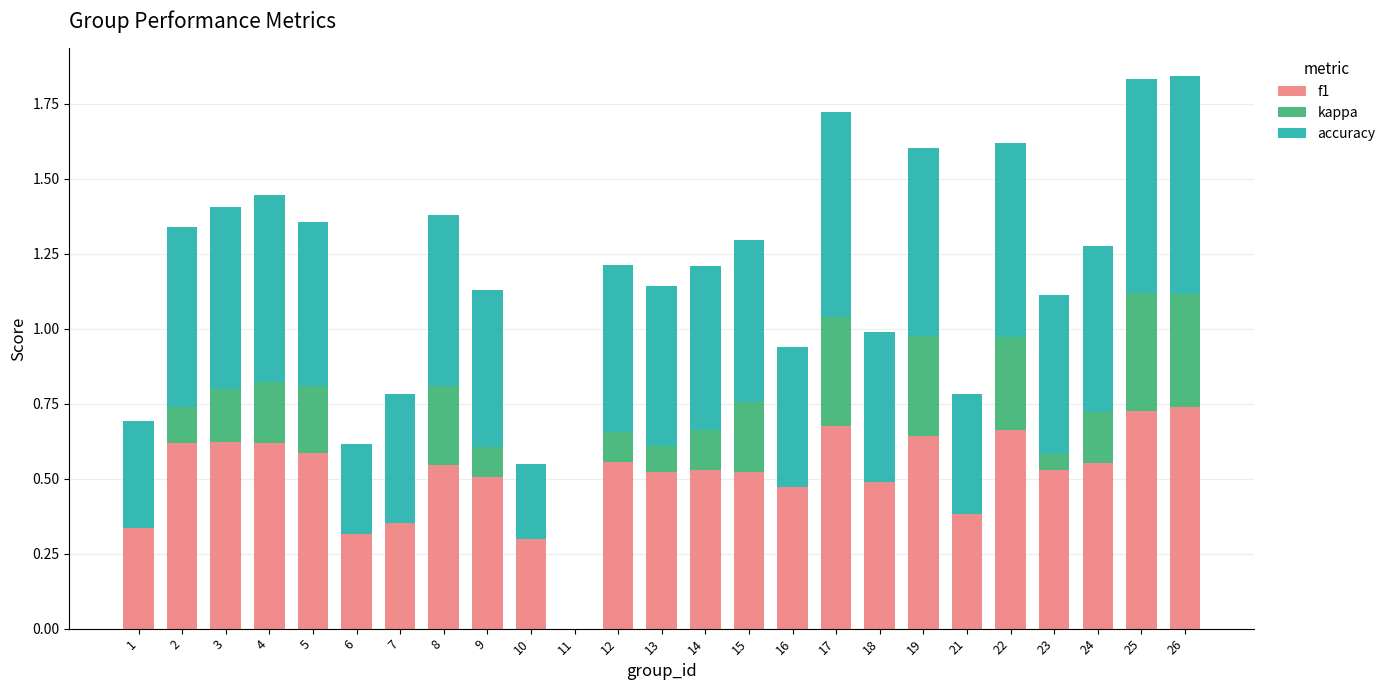

What is the sum of the f1 values at 25 and 5?

1.3